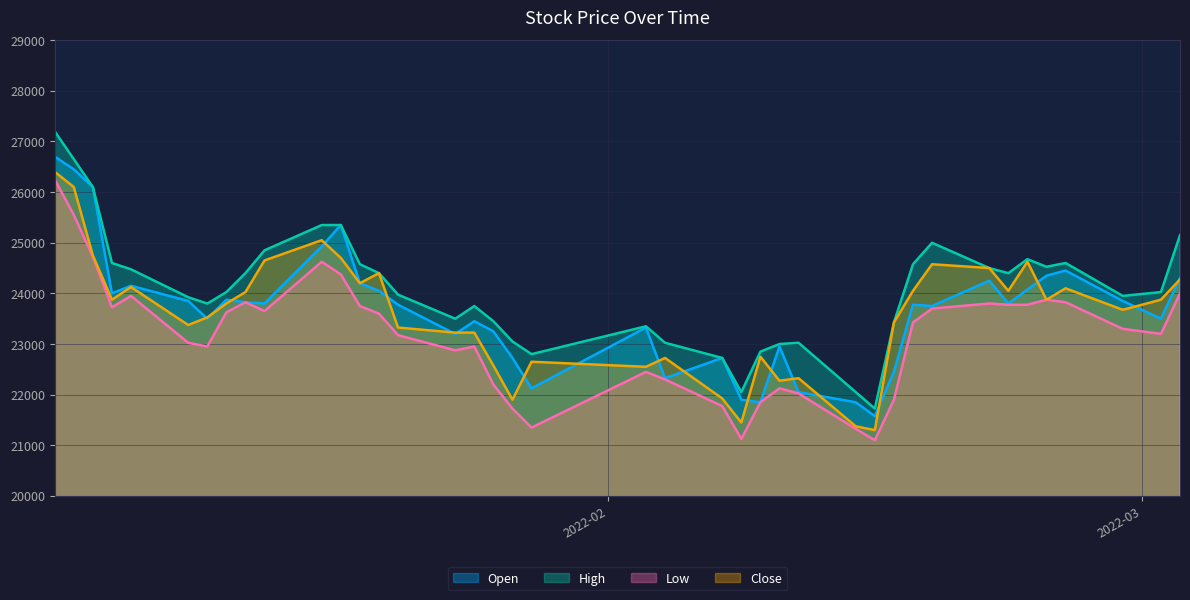

Reading right to left, transcribe all the data shown in this chart.

Open: 2022-03-03=24300	2022-03-02=23500	2022-02-28=23850	2022-02-25=24450	2022-02-24=24349	2022-02-23=24074	2022-02-22=23800	2022-02-21=24250	2022-02-18=23750	2022-02-17=23775	2022-02-16=22450	2022-02-15=21575	2022-02-14=21850	2022-02-11=22050	2022-02-10=22950	2022-02-09=21850	2022-02-08=21900	2022-02-07=22725	2022-02-04=22325	2022-02-03=23325	2022-01-28=22125	2022-01-27=22725	2022-01-26=23250	2022-01-25=23450	2022-01-24=23199	2022-01-21=23775	2022-01-20=24049	2022-01-19=24200	2022-01-18=25350	2022-01-17=24925	2022-01-14=23800	2022-01-13=23825	2022-01-12=23875	2022-01-11=23500	2022-01-10=23850	2022-01-07=24150	2022-01-06=24000	2022-01-05=26100	2022-01-04=26450	2022-01-03=26700
High: 2022-03-03=25149	2022-03-02=24025	2022-02-28=23950	2022-02-25=24600	2022-02-24=24525	2022-02-23=24675	2022-02-22=24399	2022-02-21=24500	2022-02-18=24999	2022-02-17=24575	2022-02-16=23425	2022-02-15=21725	2022-02-14=22050	2022-02-11=23025	2022-02-10=23000	2022-02-09=22850	2022-02-08=22050	2022-02-07=22725	2022-02-04=23025	2022-02-03=23350	2022-01-28=22800	2022-01-27=23050	2022-01-26=23450	2022-01-25=23750	2022-01-24=23500	2022-01-21=23975	2022-01-20=24400	2022-01-19=24575	2022-01-18=25350	2022-01-17=25349	2022-01-14=24850	2022-01-13=24400	2022-01-12=24025	2022-01-11=23799	2022-01-10=23924	2022-01-07=24475	2022-01-06=24600	2022-01-05=26100	2022-01-04=26650	2022-01-03=27200
Low: 2022-03-03=24000	2022-03-02=23200	2022-02-28=23300	2022-02-25=23825	2022-02-24=23875	2022-02-23=23775	2022-02-22=23775	2022-02-21=23800	2022-02-18=23700	2022-02-17=23425	2022-02-16=21900	2022-02-15=21100	2022-02-14=21325	2022-02-11=22025	2022-02-10=22125	2022-02-09=21850	2022-02-08=21125	2022-02-07=21775	2022-02-04=22300	2022-02-03=22450	2022-01-28=21350	2022-01-27=21725	2022-01-26=22200	2022-01-25=22950	2022-01-24=22875	2022-01-21=23175	2022-01-20=23600	2022-01-19=23750	2022-01-18=24375	2022-01-17=24625	2022-01-14=23650	2022-01-13=23825	2022-01-12=23625	2022-01-11=22950	2022-01-10=23024	2022-01-07=23950	2022-01-06=23725	2022-01-05=24725	2022-01-04=25550	2022-01-03=26250
Close: 2022-03-03=24275	2022-03-02=23875	2022-02-28=23675	2022-02-25=24100	2022-02-24=23875	2022-02-23=24625	2022-02-22=24050	2022-02-21=24500	2022-02-18=24575	2022-02-17=24050	2022-02-16=23425	2022-02-15=21300	2022-02-14=21375	2022-02-11=22325	2022-02-10=22275	2022-02-09=22750	2022-02-08=21450	2022-02-07=21925	2022-02-04=22725	2022-02-03=22550	2022-01-28=22650	2022-01-27=21900	2022-01-26=22575	2022-01-25=23225	2022-01-24=23225	2022-01-21=23325	2022-01-20=24400	2022-01-19=24200	2022-01-18=24700	2022-01-17=25050	2022-01-14=24650	2022-01-13=24025	2022-01-12=23800	2022-01-11=23525	2022-01-10=23375	2022-01-07=24125	2022-01-06=23875	2022-01-05=24750	2022-01-04=26100	2022-01-03=26400